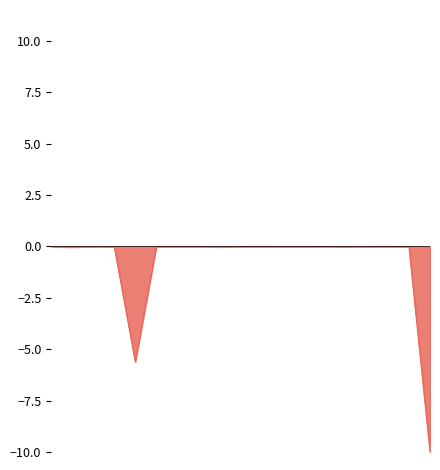

Count the number of categories in the chart.

19